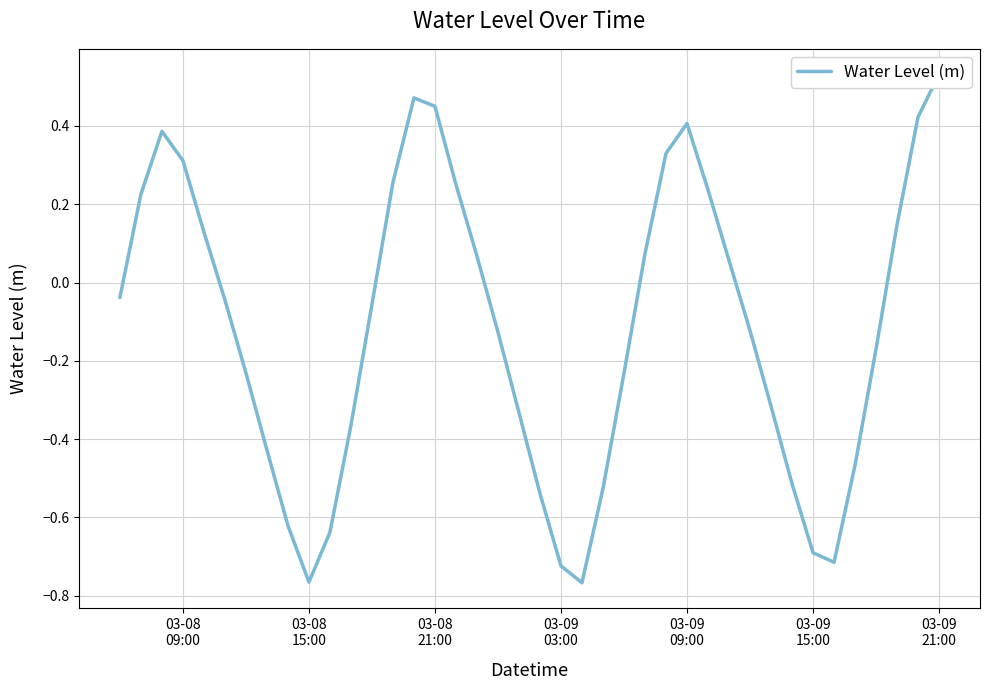

The chart shows a value of -0.5 at 34. True or false?

False